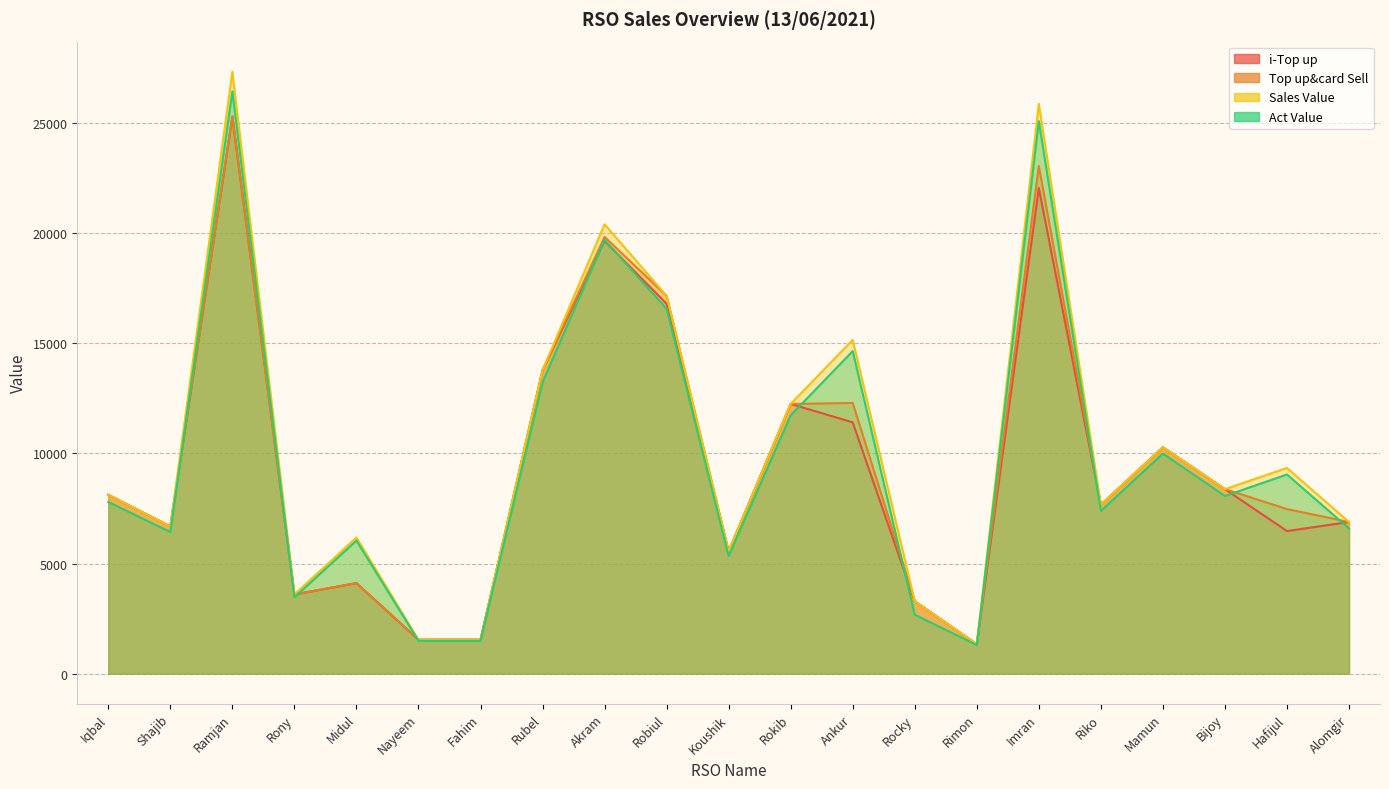

True or false: Act Value and Sales Value cross at least once.

False